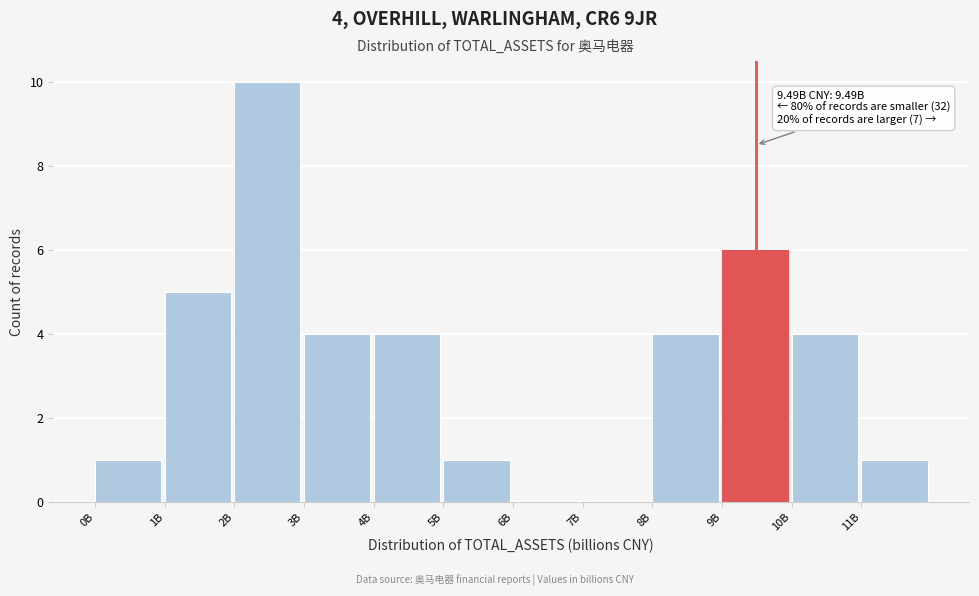

Reading left to right, extract all data points from this chart.

0B=1	1B=5	2B=10	3B=4	4B=4	5B=1	6B=0	7B=0	8B=4	9B=6	10B=4	11B=1